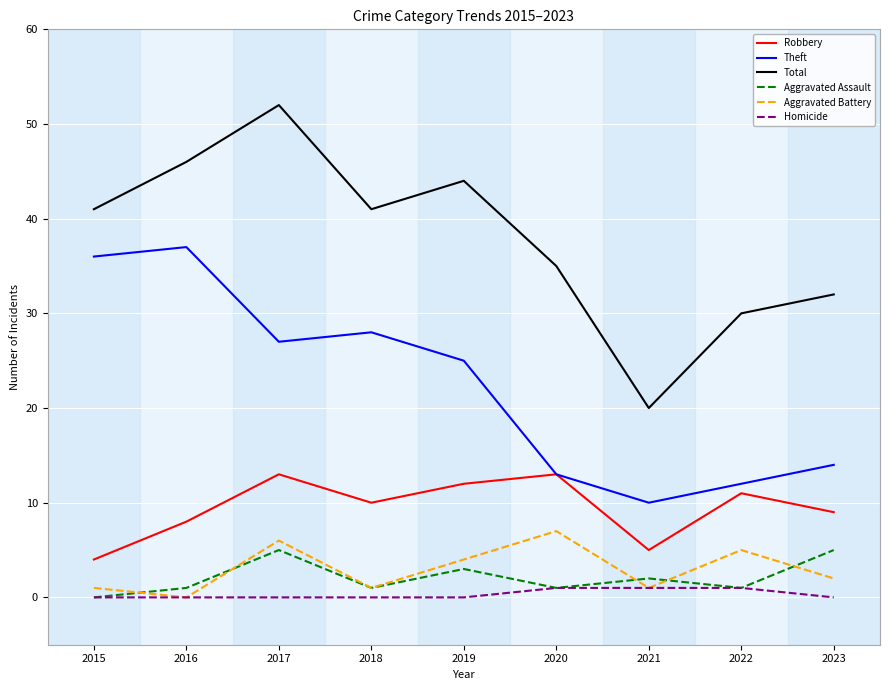

What is the maximum value for Aggravated Assault?

5